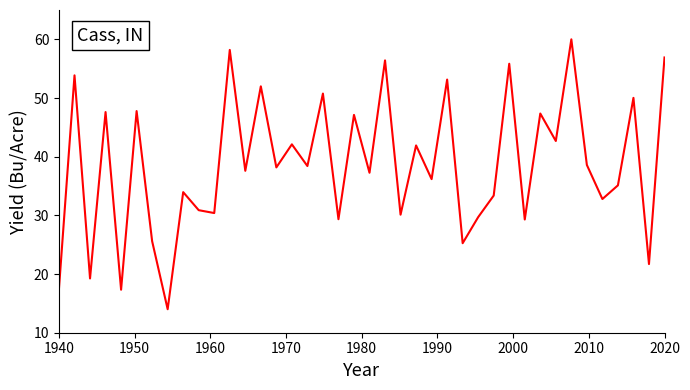

What is the greatest value displayed?

60.0